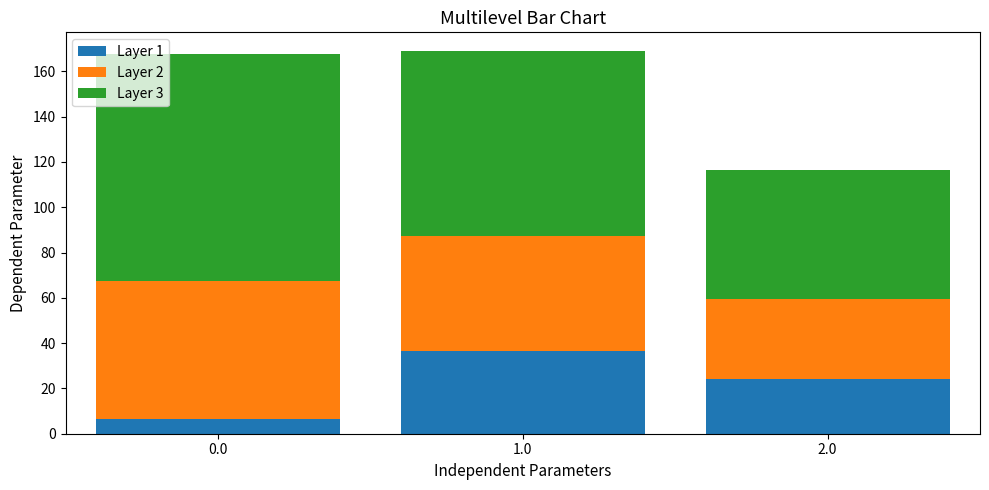

What is the sum of all Layer 1 values?

67.2